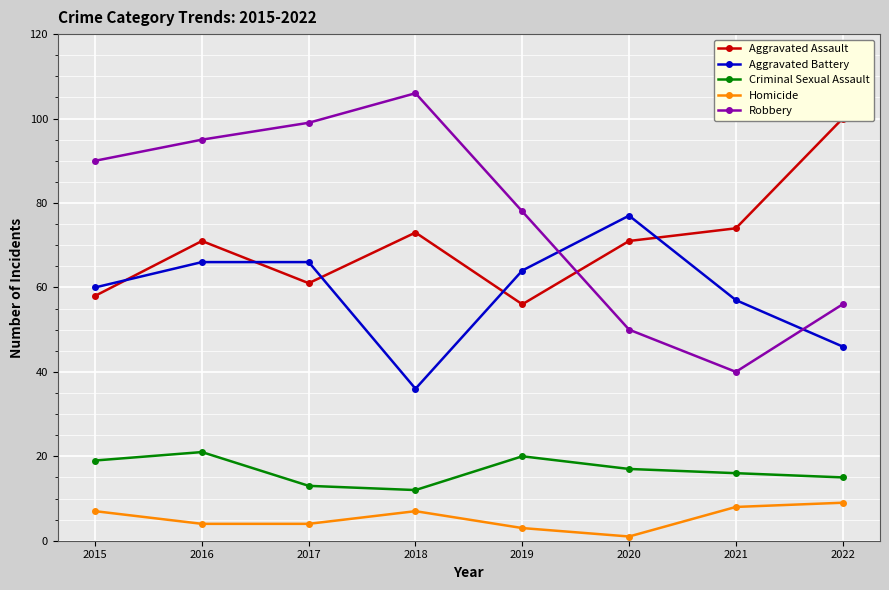

How many categories are shown in the chart?

8